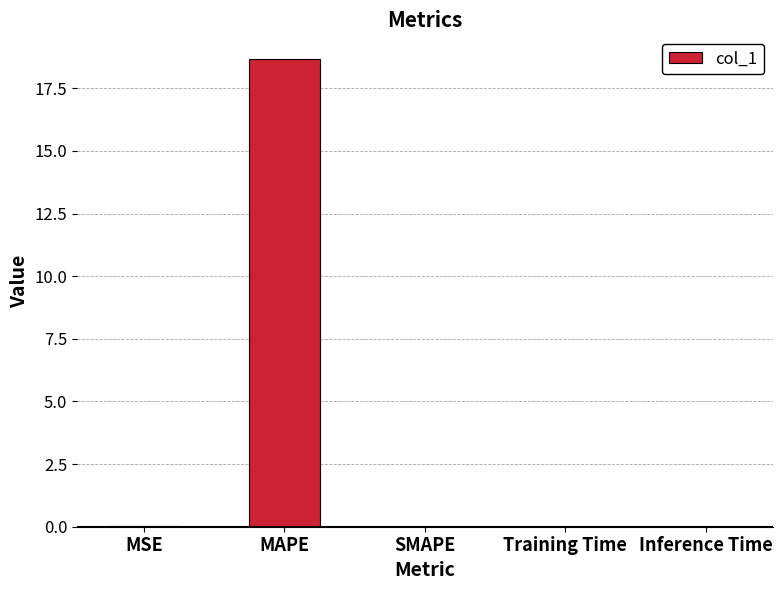

The value at Training Time is 0.0. True or false?

True